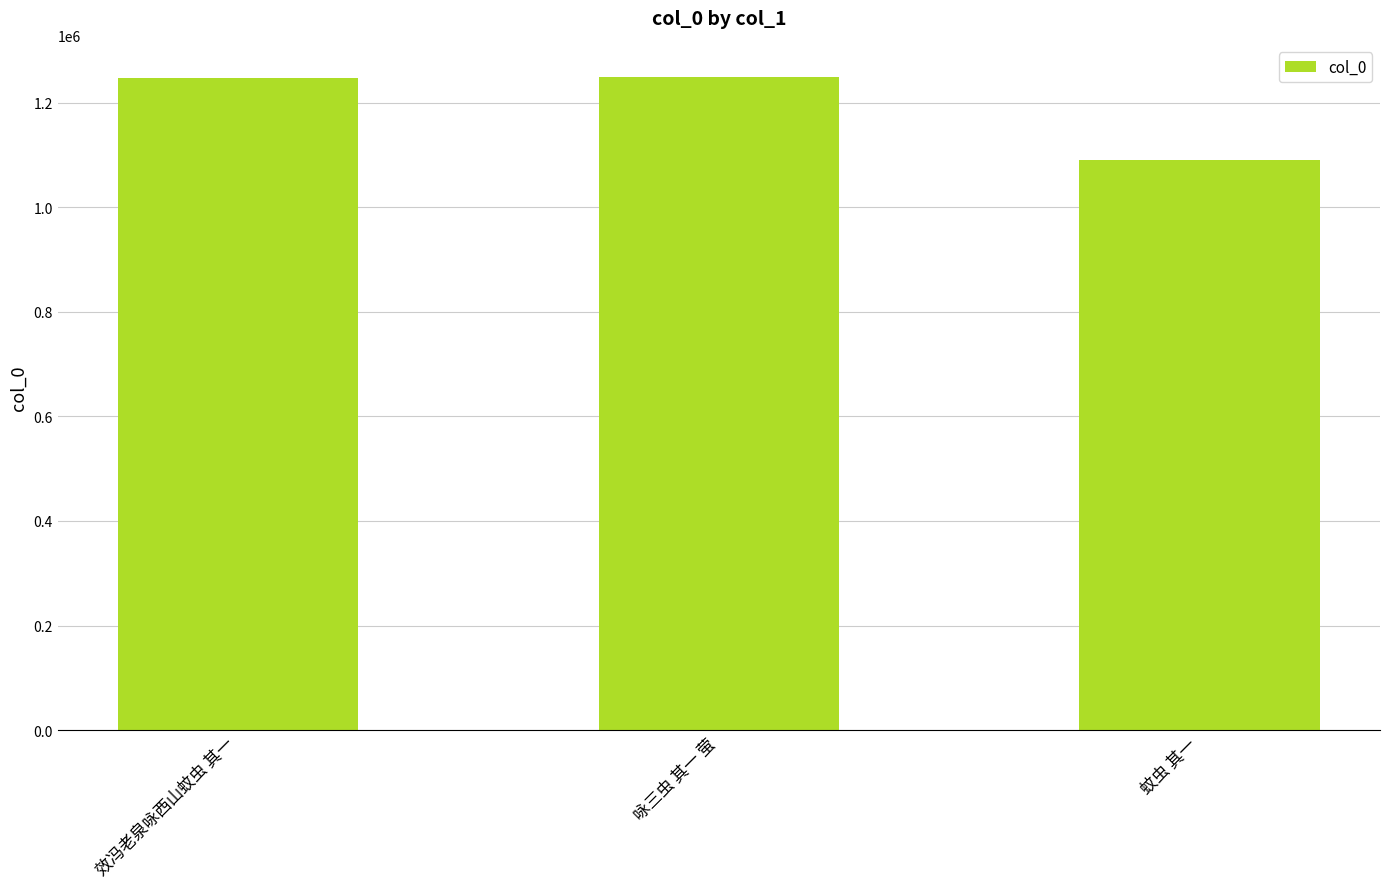

What is the greatest value displayed?

1248190